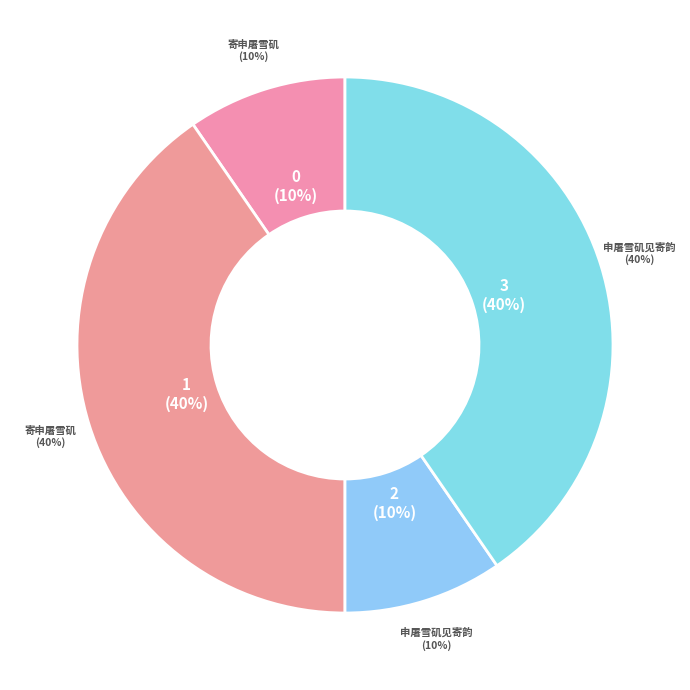

How many slices are in this pie chart?

4